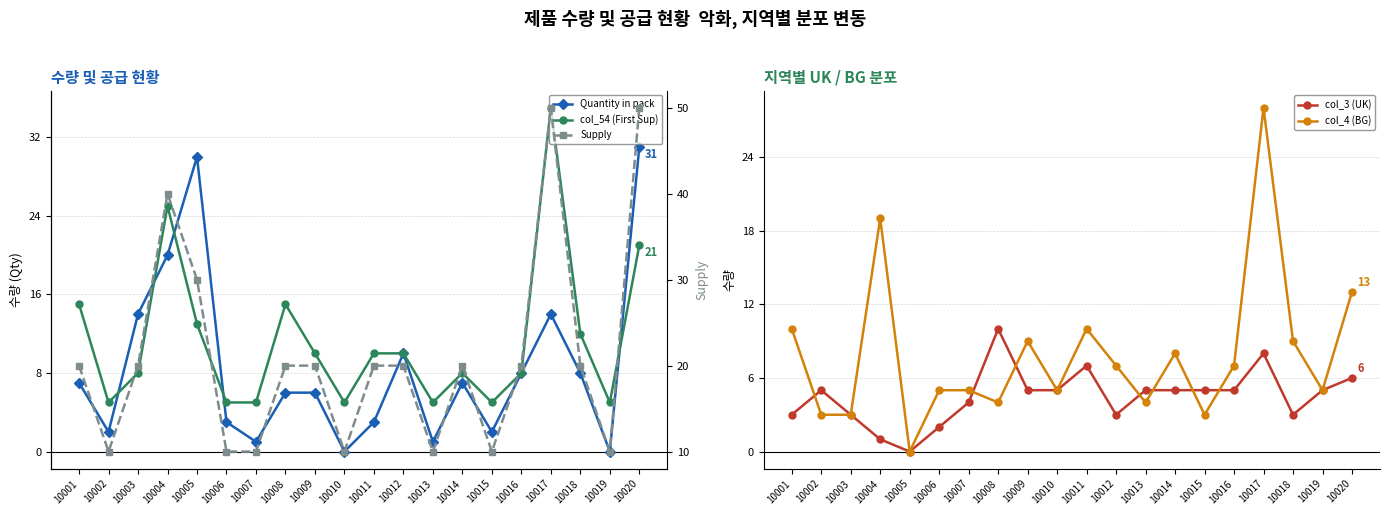

Reading left to right, what are all the values shown in this chart?

Quantity in pack: 7	2	14	20	30	3	1	6	6	0	3	10	1	7	2	8	14	8	0	31
col_54 (First Sup): 15	5	8	25	13	5	5	15	10	5	10	10	5	8	5	8	35	12	5	21
col_3 (UK): 3	5	3	1	0	2	4	10	5	5	7	3	5	5	5	5	8	3	5	6
col_4 (BG): 10	3	3	19	0	5	5	4	9	5	10	7	4	8	3	7	28	9	5	13
Supply: 20	10	20	40	30	10	10	20	20	10	20	20	10	20	10	20	50	20	10	50